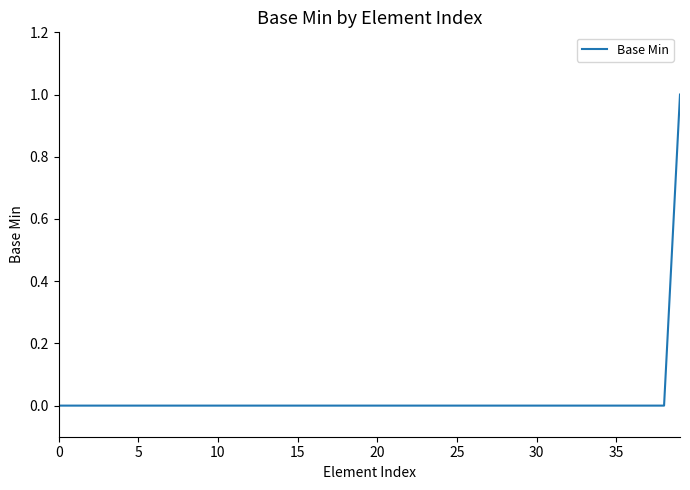

The value at 0 is 0. True or false?

True